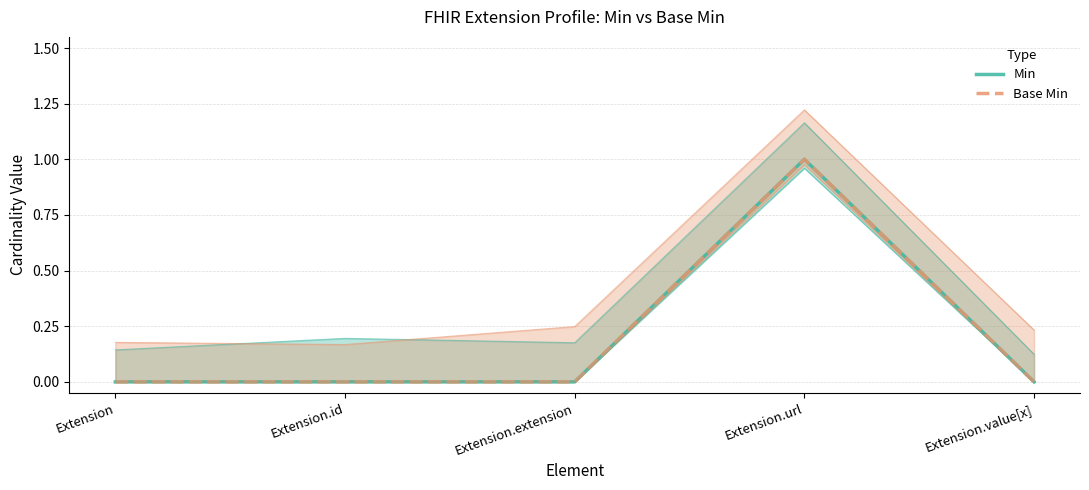

Reading left to right, transcribe all the data shown in this chart.

Min: Extension=0	Extension.id=0	Extension.extension=0	Extension.url=1	Extension.value[x]=0
Base Min: Extension=0	Extension.id=0	Extension.extension=0	Extension.url=1	Extension.value[x]=0